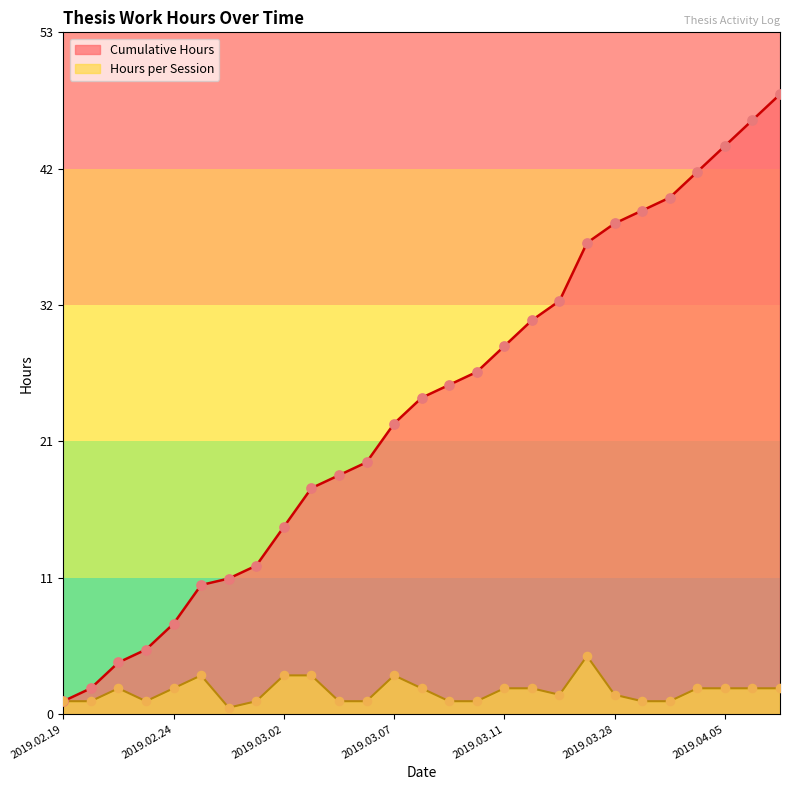

What are all the series names shown in the legend?

Hours, Cumulative Hours